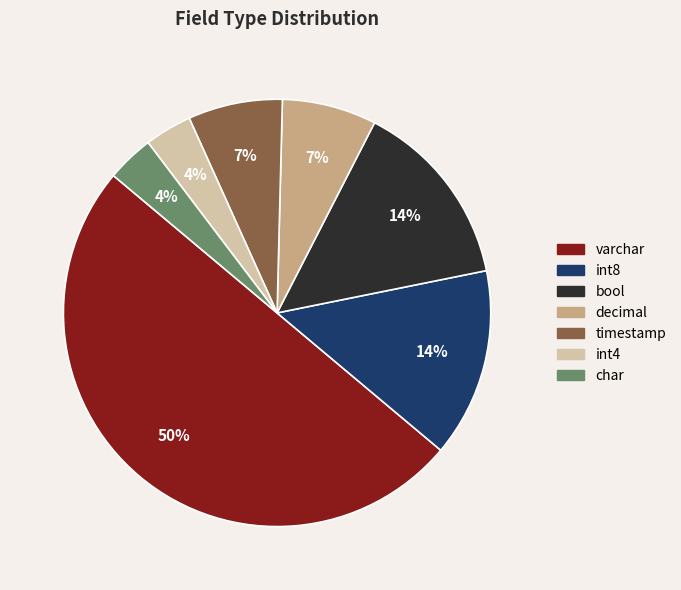

True or false: char accounts for 4% of the total.

True